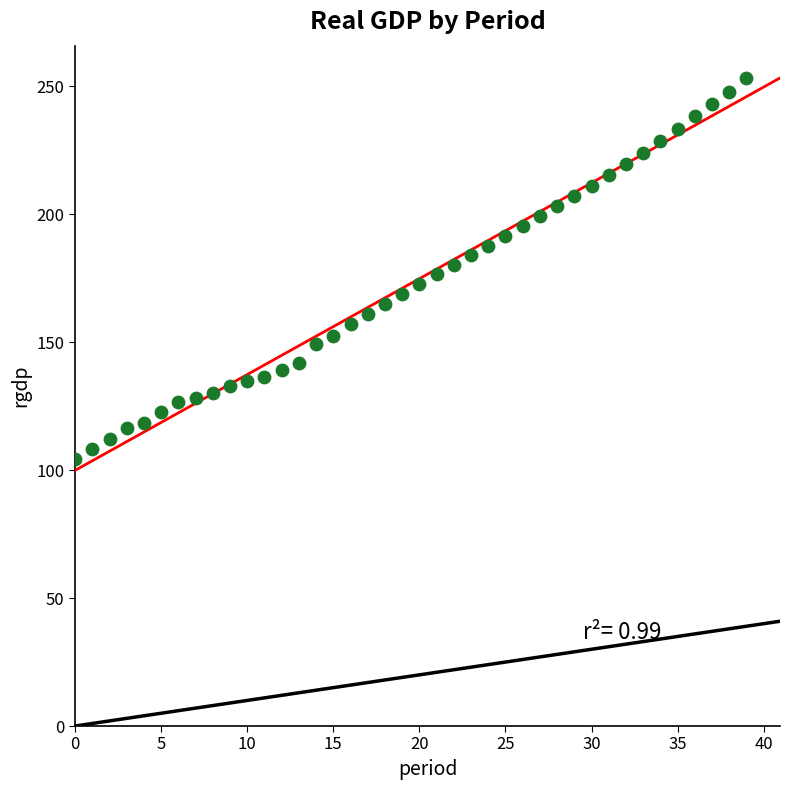

What is the range of Y values (max minus min)?

148.9